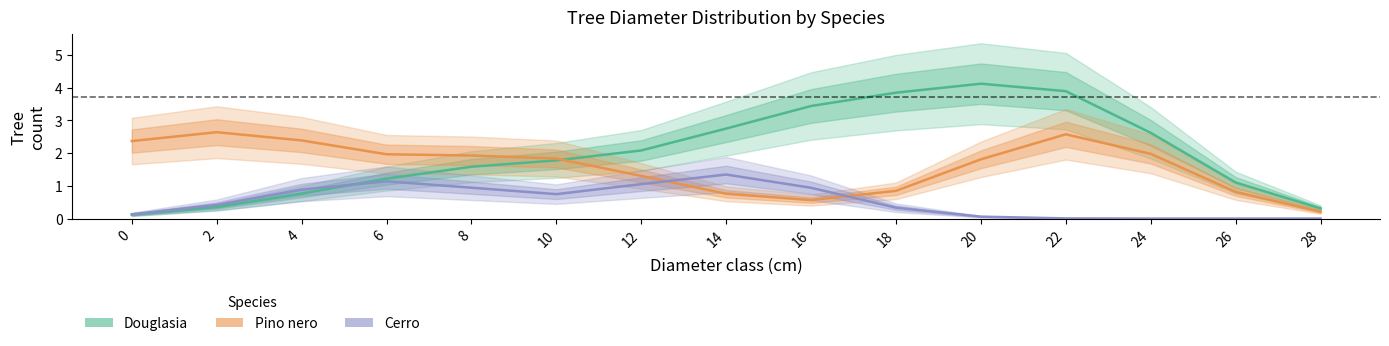

What is the value of the Douglasia point at the 11th from the left?

4.1